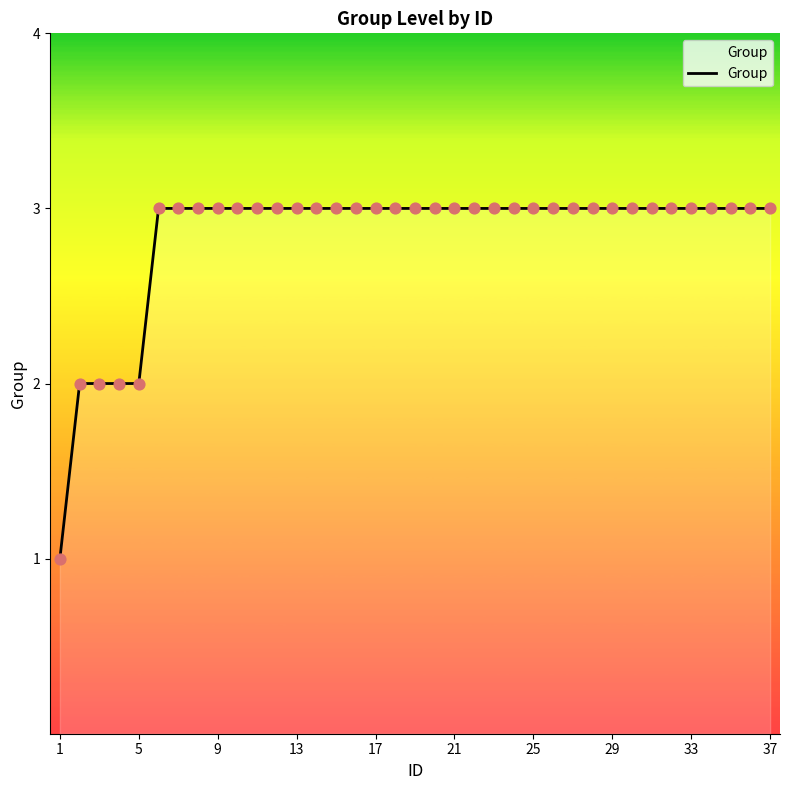

What is the greatest value displayed?

3